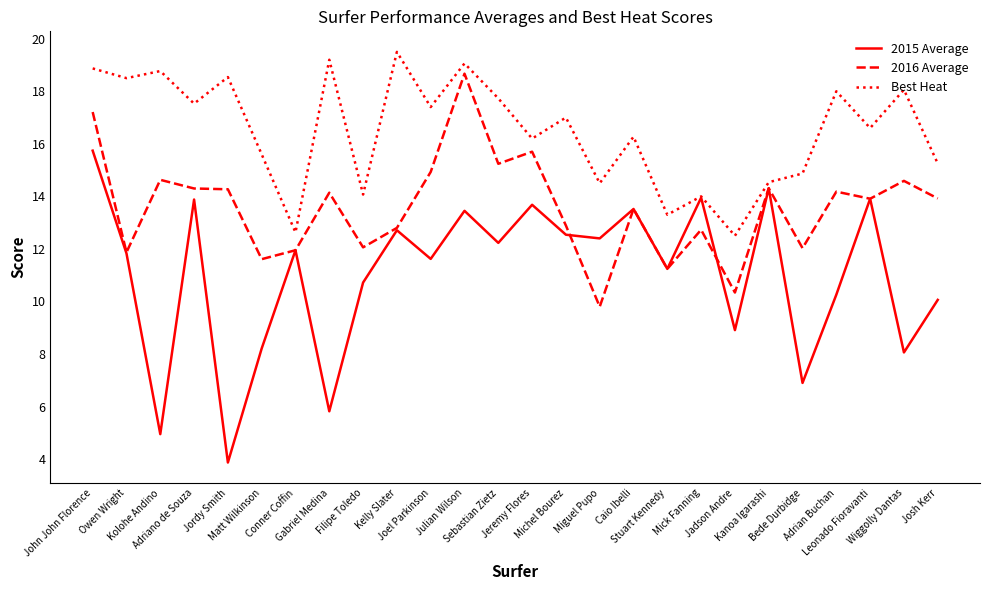

Is this an area chart (filled region under the line)?

No